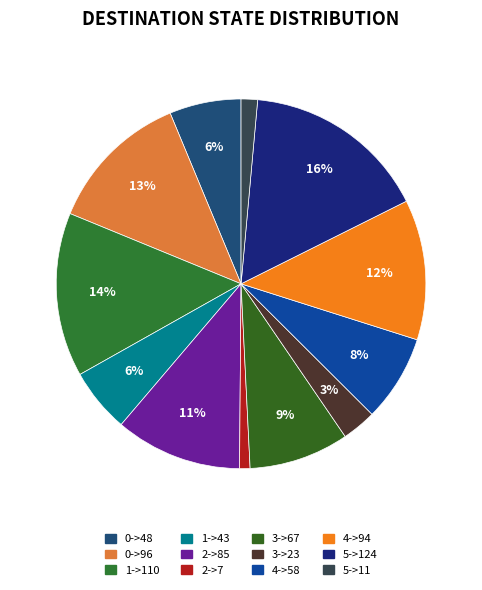

Do 4->58 and 0->48 together represent more than half of the pie?

No